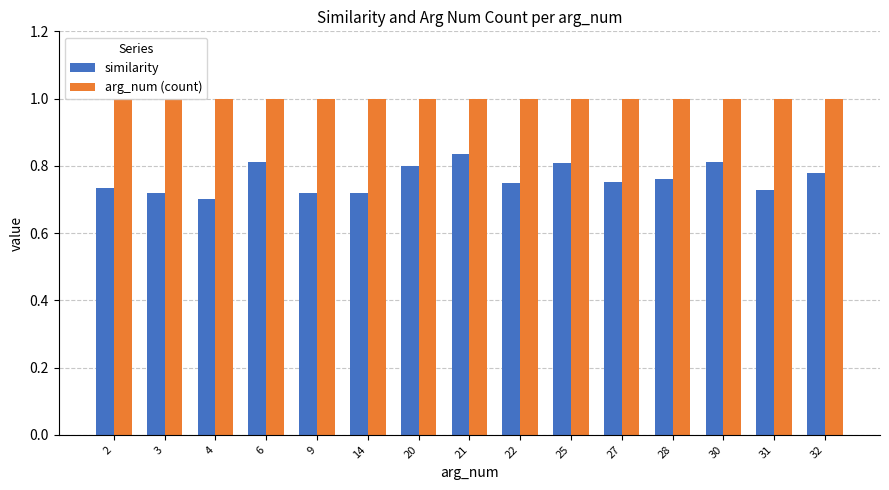

Which series has the largest range (max minus min)?

similarity